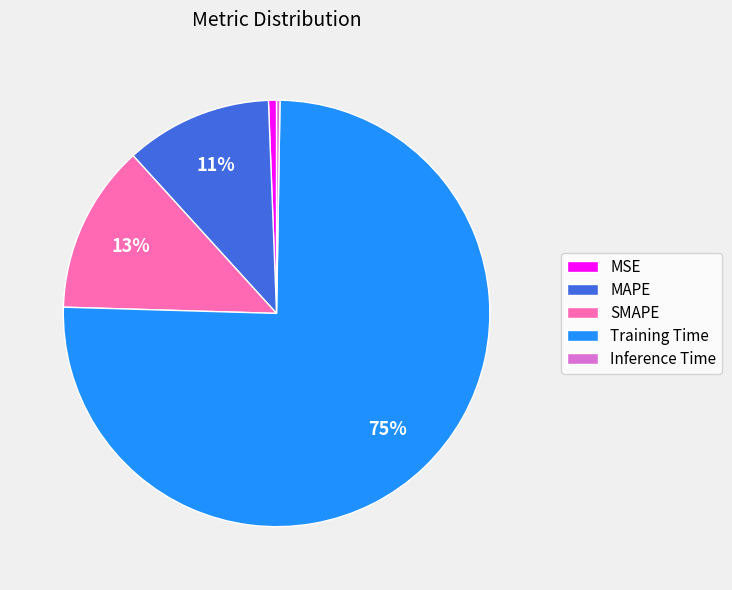

Is there any slice that represents more than half of the pie?

Yes